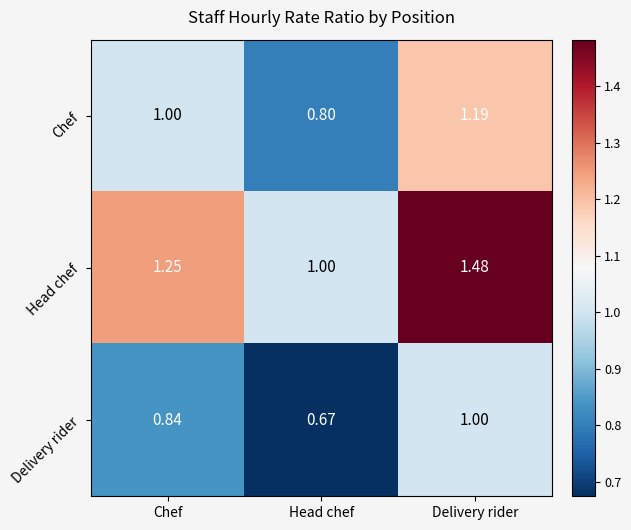

List the series in order of their peak value, lowest first.

Delivery rider, Chef, Head chef